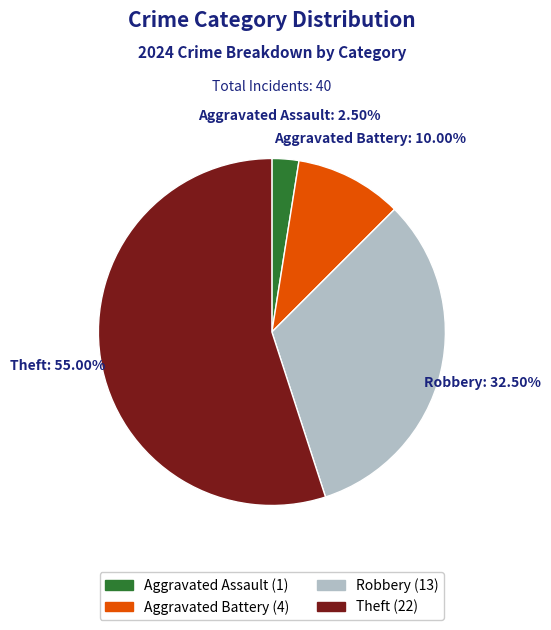

How much of the chart is everything except Theft?

45.0%